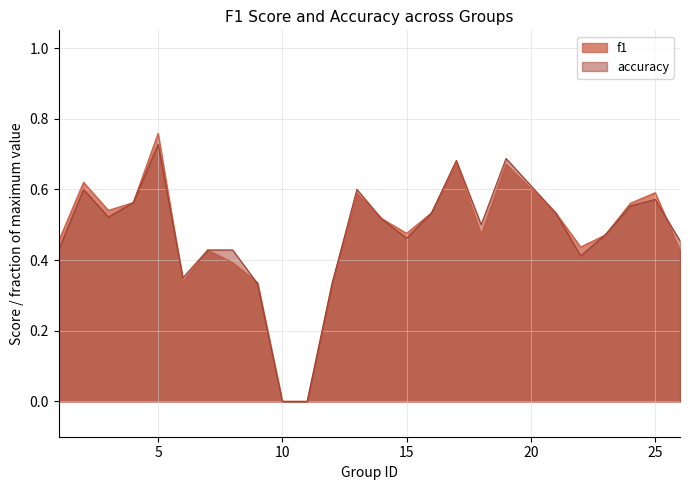

At which category is the sum across all series the highest?

5